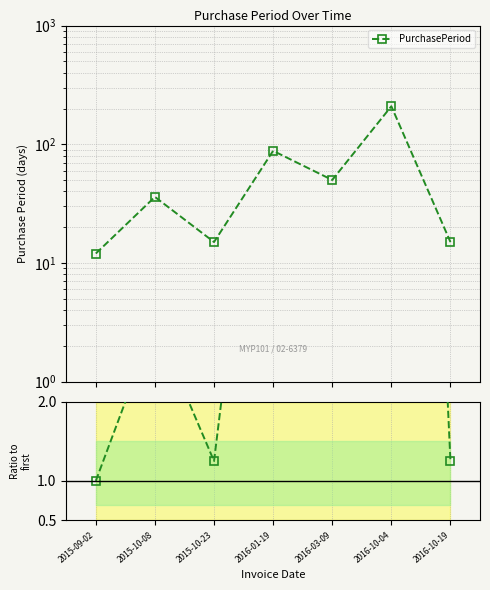

What is the minimum value shown in the chart?

1.0